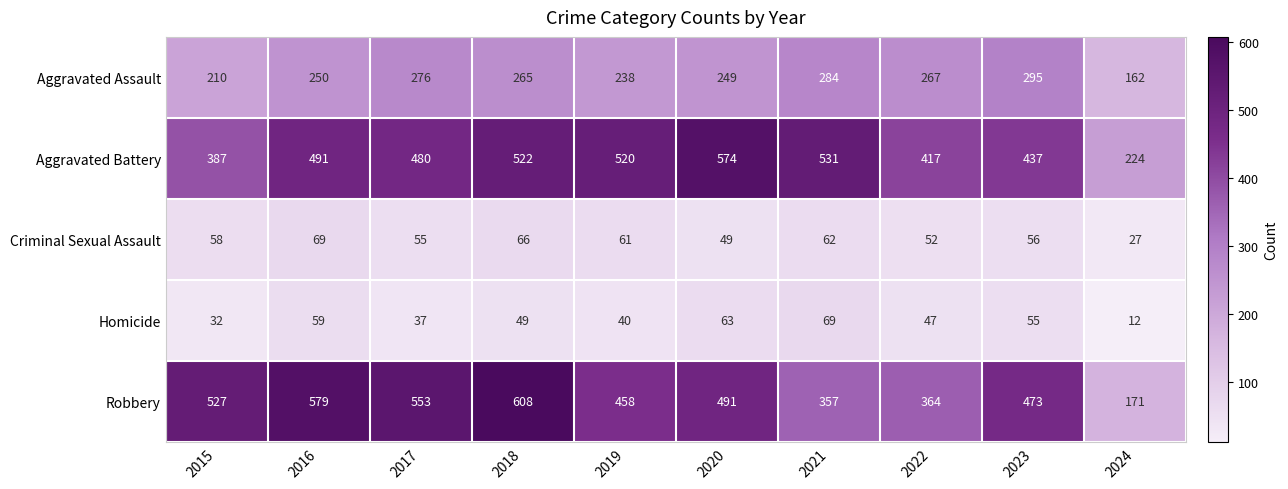

The Criminal Sexual Assault series shows 61 at 2019. True or false?

True